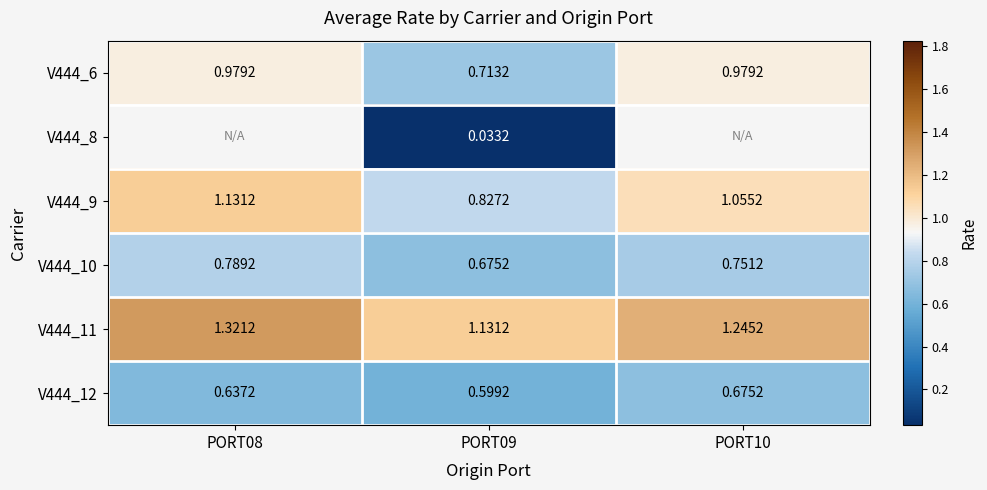

Is it true that V444_12 equals 0.6 at PORT08?

True